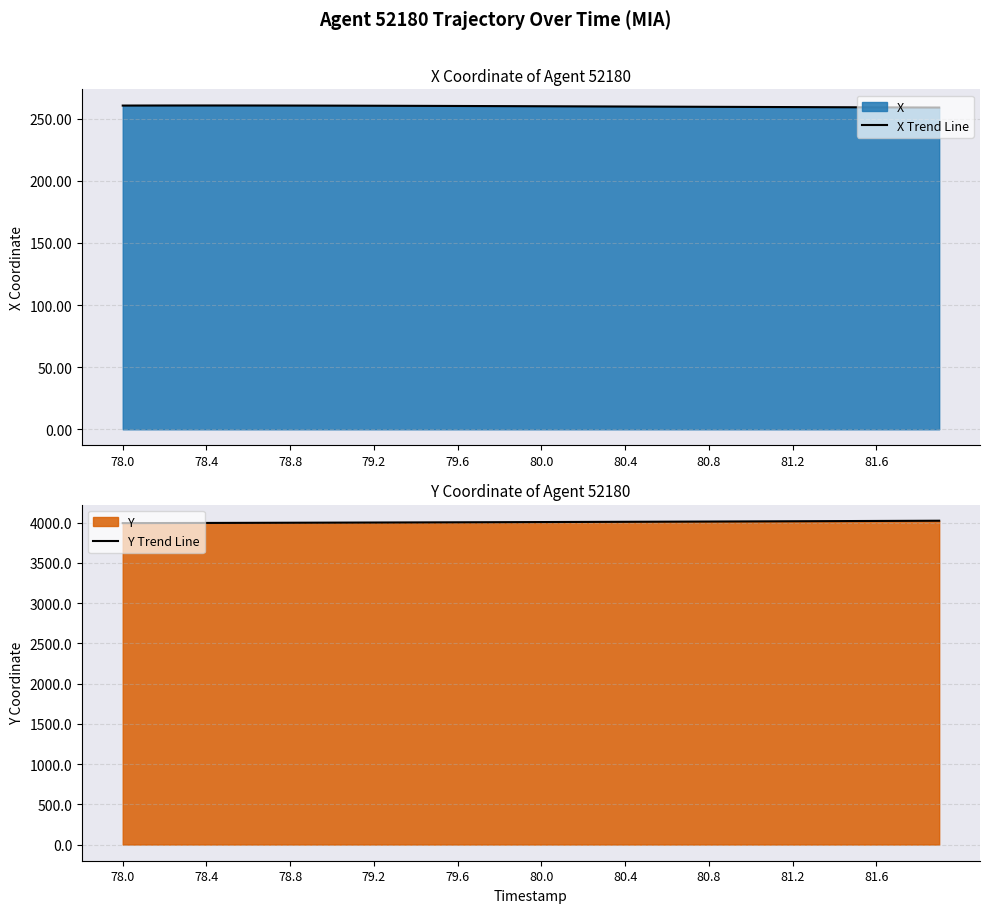

Is it true that X Trend Line equals 260.5 at 79.2?

True